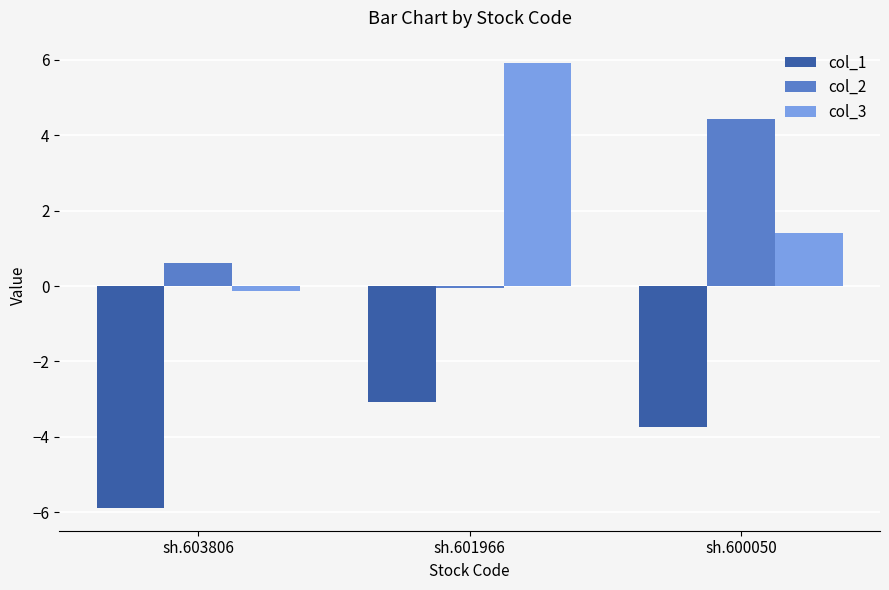

What is the greatest value displayed?

5.9